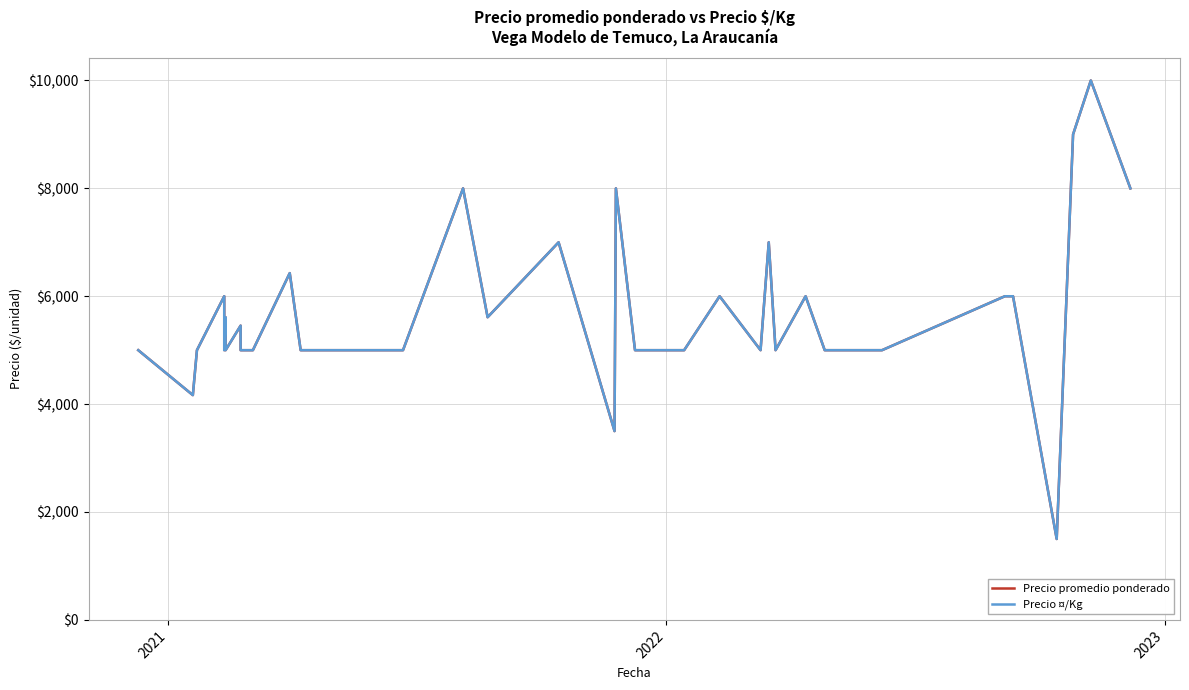

What are all the series names shown in the legend?

Precio promedio ponderado, Precio ¤/Kg